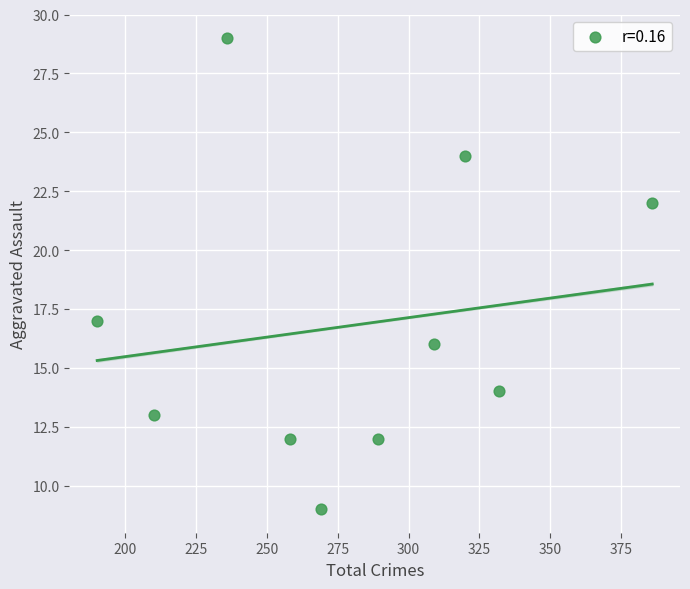

What Y value in the scatter plot is closest to 19?

17